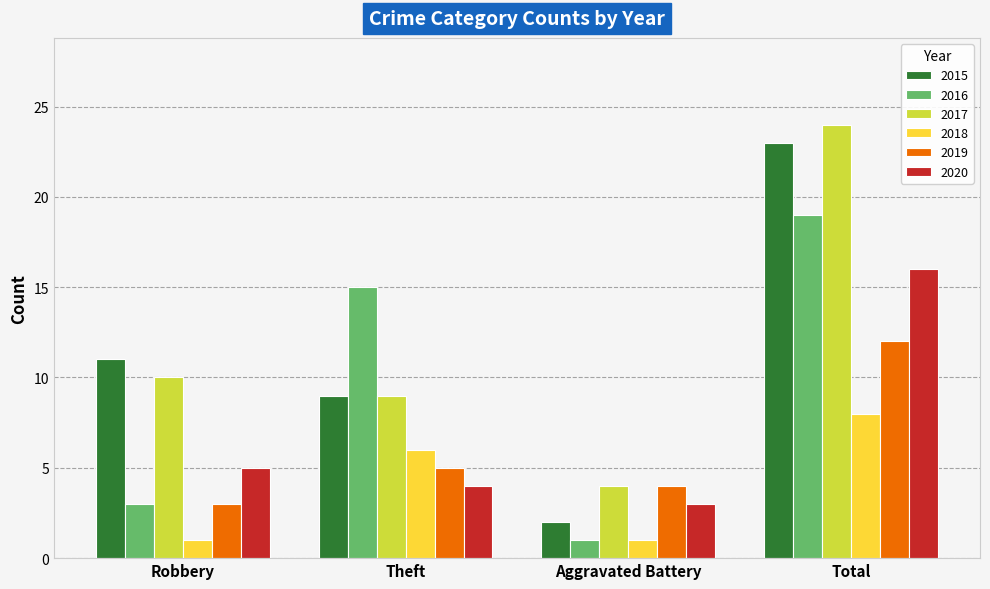

How many groups of bars are there?

4